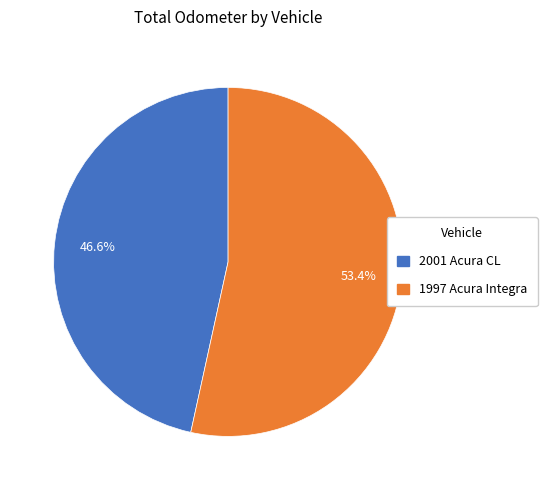

What percentage is the 1997 Acura Integra slice, to the nearest percent?

53%